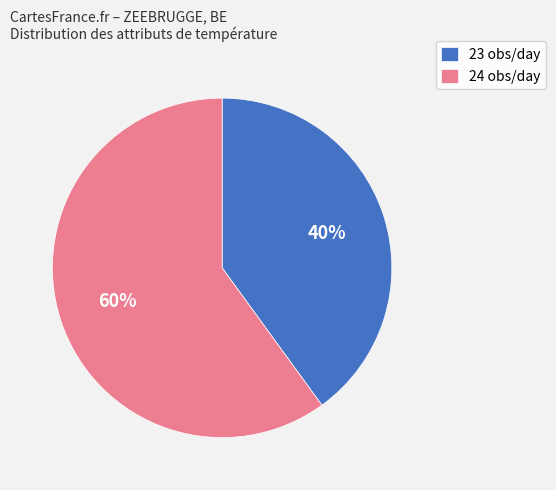

Does any single category account for the majority?

Yes